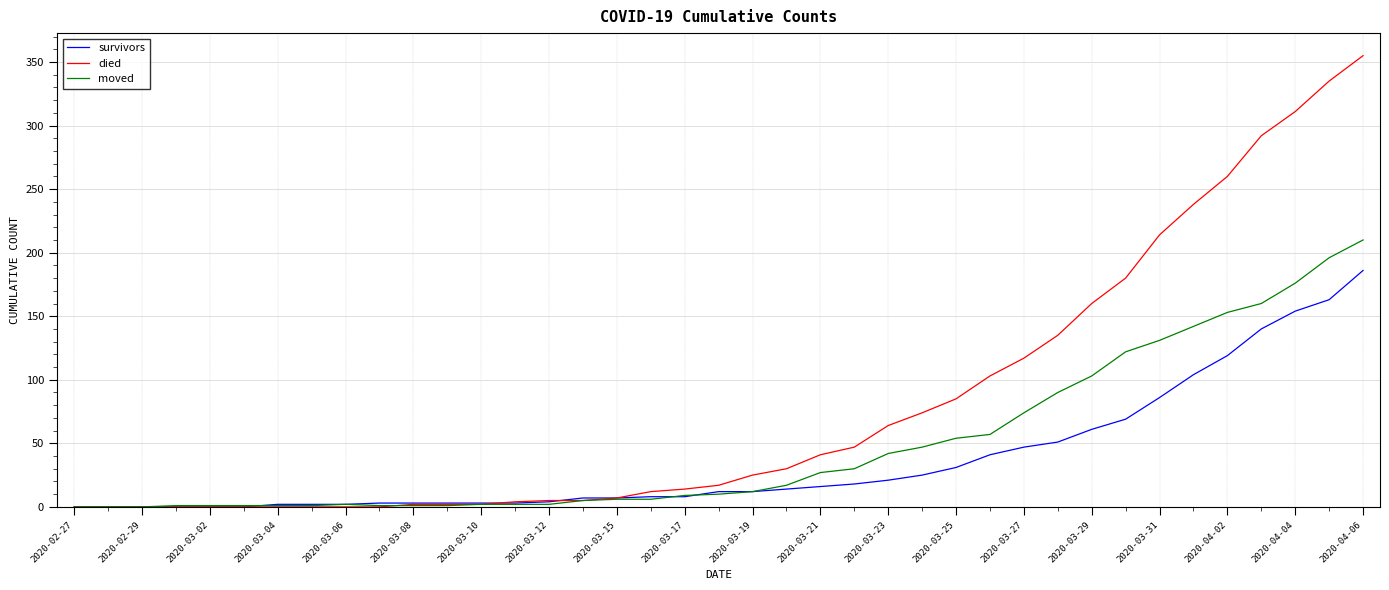

List the series in order of their peak value, lowest first.

survivors, moved, died